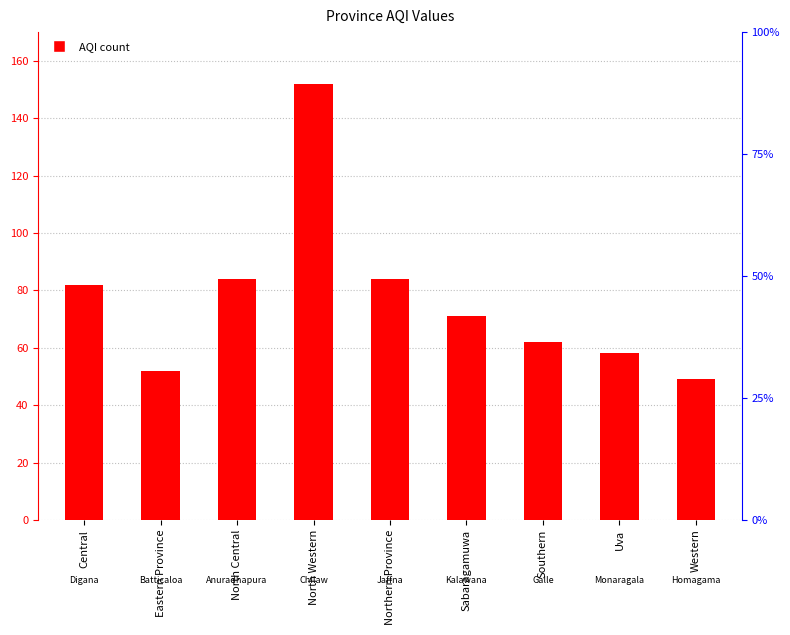

Is it true that the value at Northern Province is 84?

True